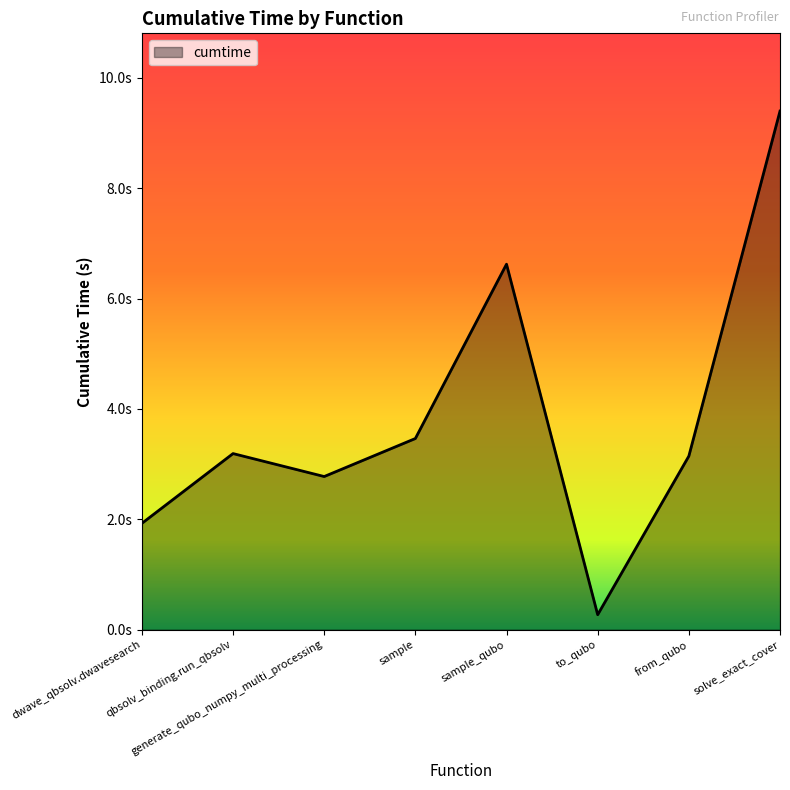

Does the chart display data point markers on the line(s)?

No